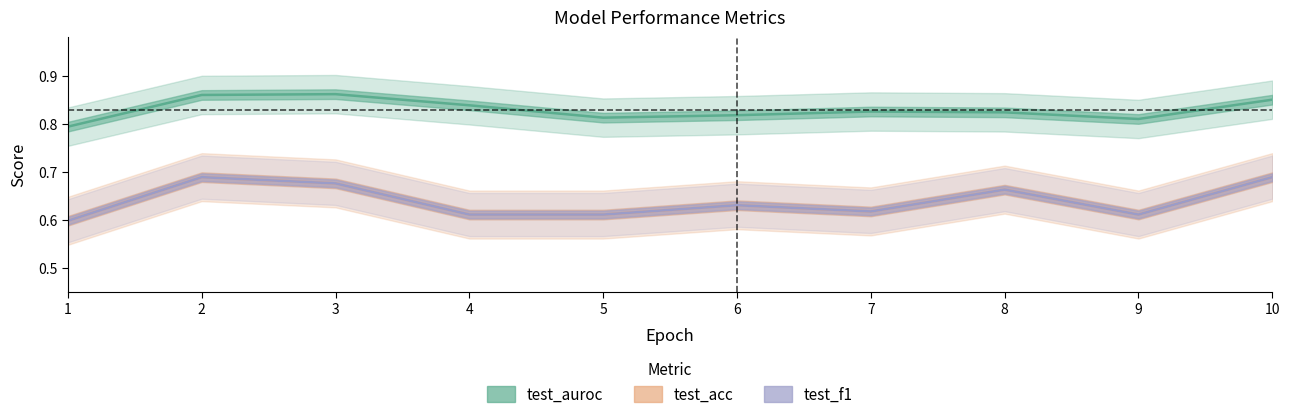

What is the average value of the test_acc series?

0.6